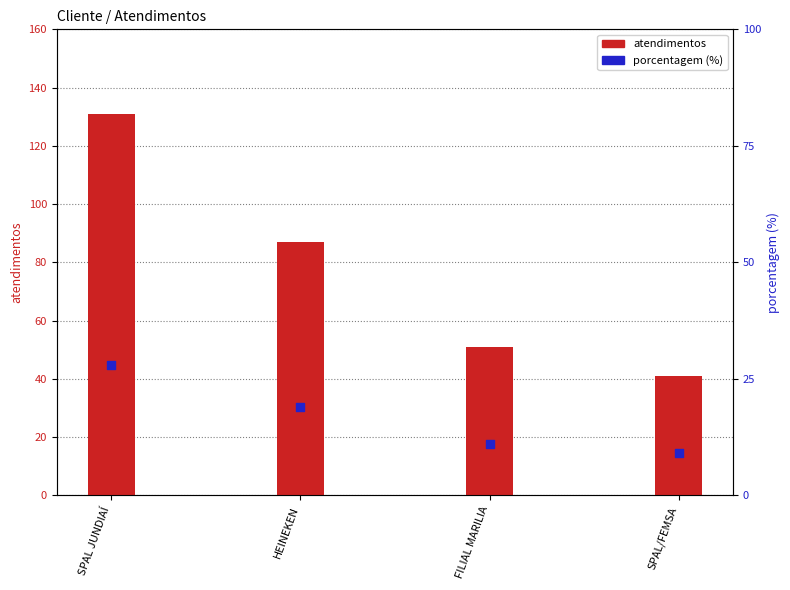

Which series has the largest Y range (max minus min)?

atendimentos